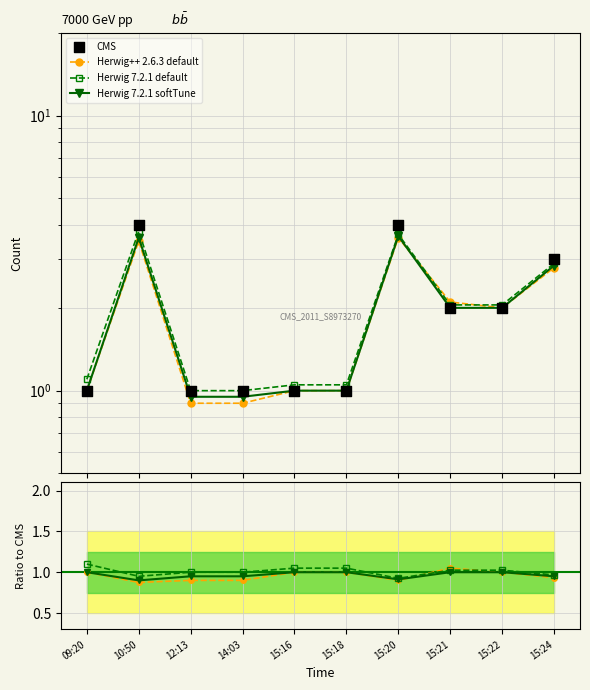

What are all the series names shown in the legend?

Herwig++ 2.6.3 default, Herwig 7.2.1 default, Herwig 7.2.1 softTune, CMS